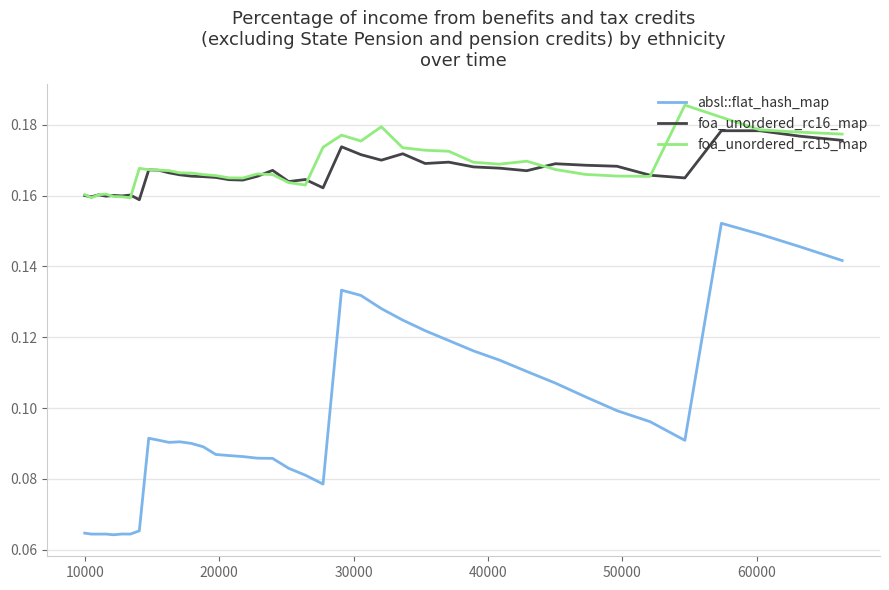

True or false: absl::flat_hash_map and foa_unordered_rc15_map intersect in this chart.

False